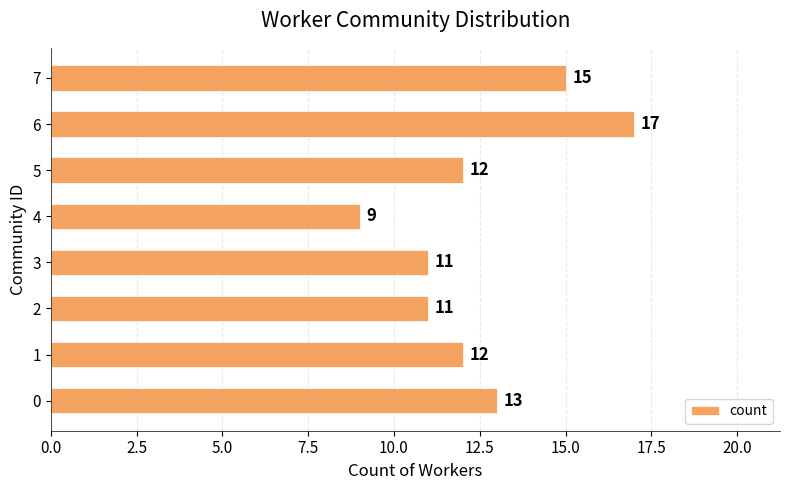

What is the sum of all values?

100